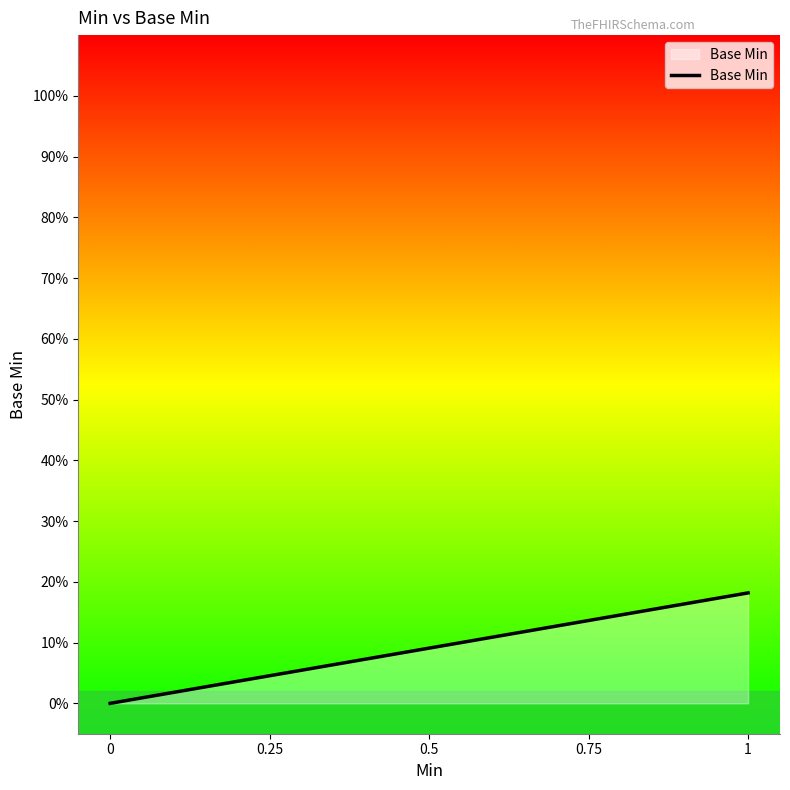

Does the chart display data point markers on the line(s)?

No